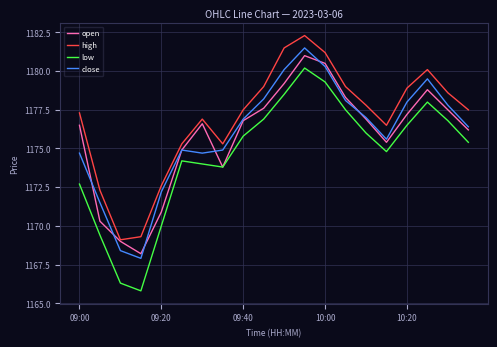

Which series has the largest total across all categories?

high